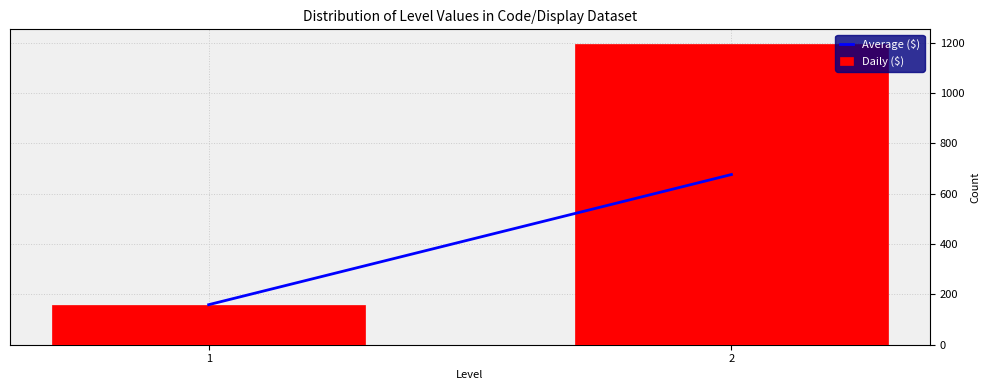

Reading left to right, transcribe all the data shown in this chart.

1=159	2=1193